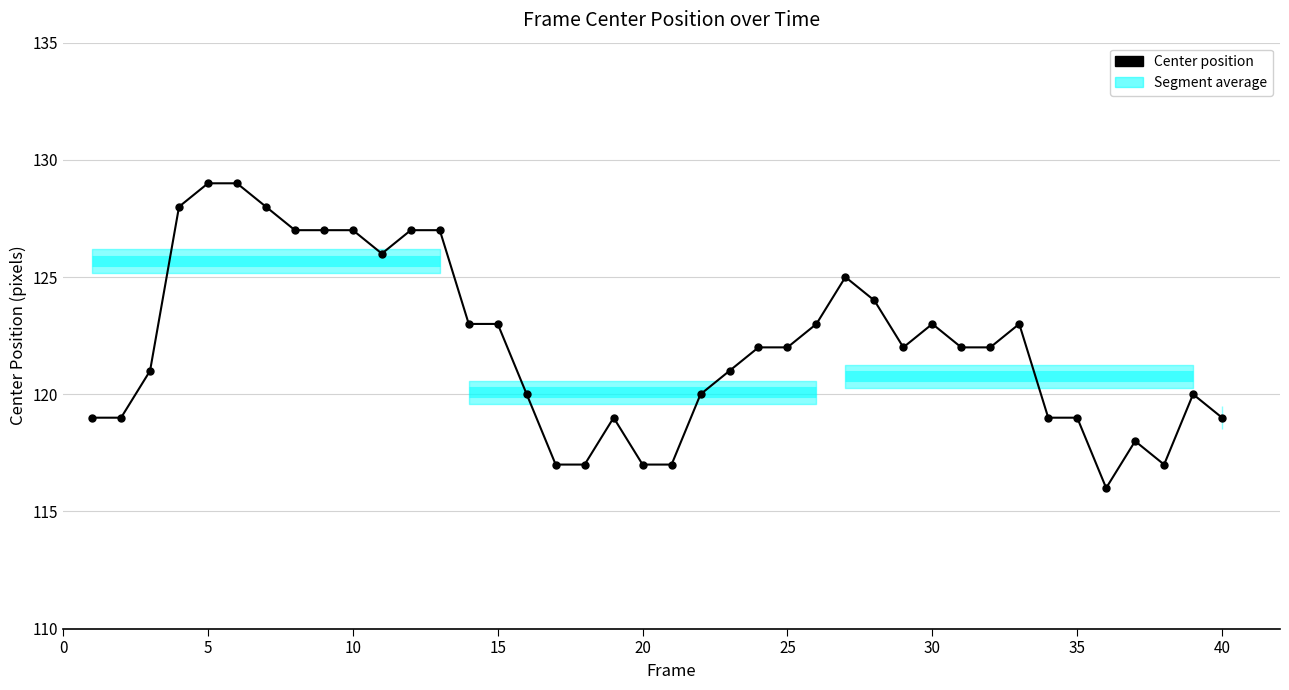

What is the sum of all values?

4884